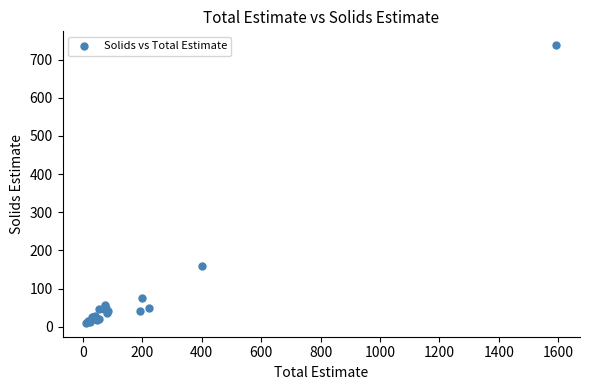

What Y value in the scatter plot is closest to 374?

158